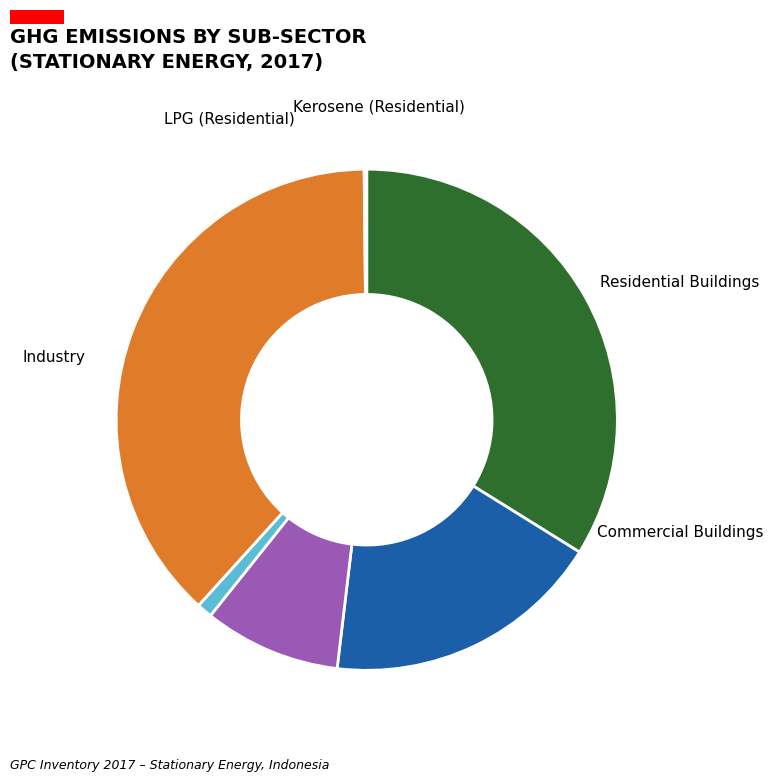

The Commercial Buildings slice represents 18% of the pie. True or false?

True